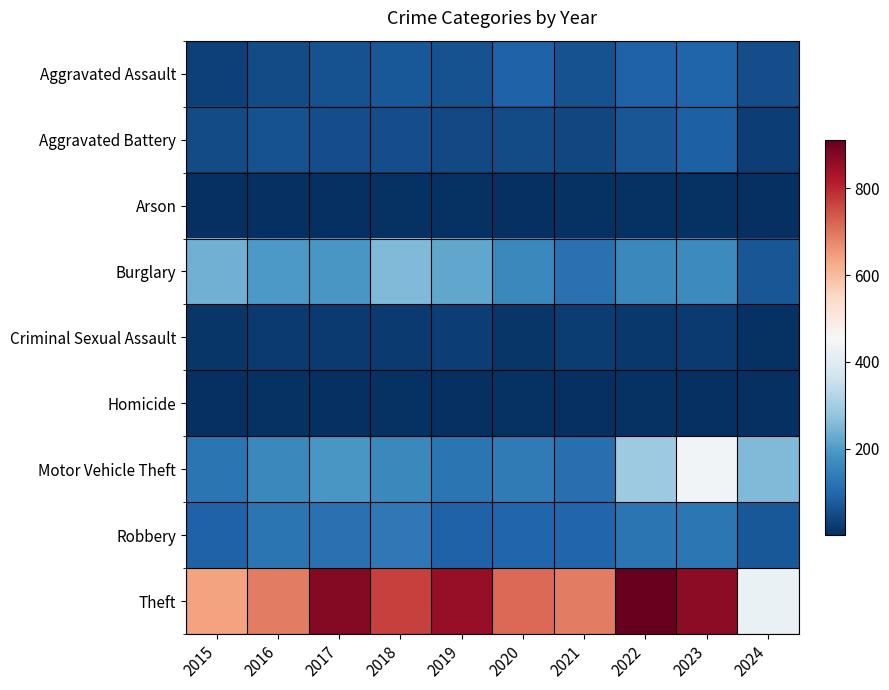

How many series are shown in this chart?

9